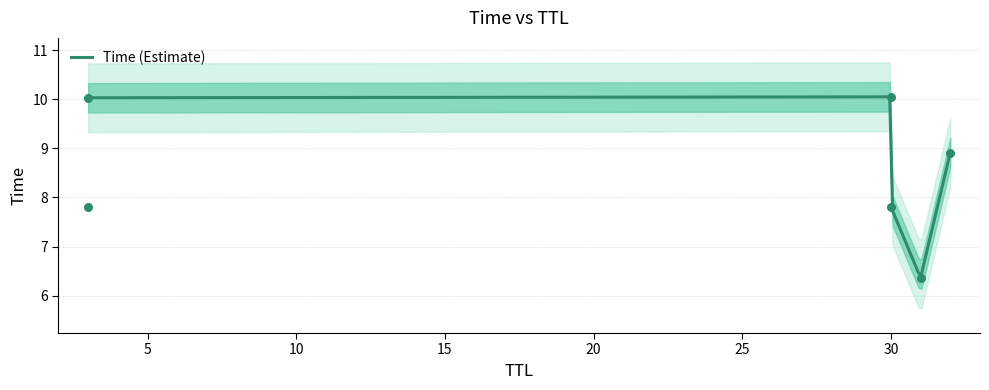

What is the change in value from 32 to 3?

+1.1